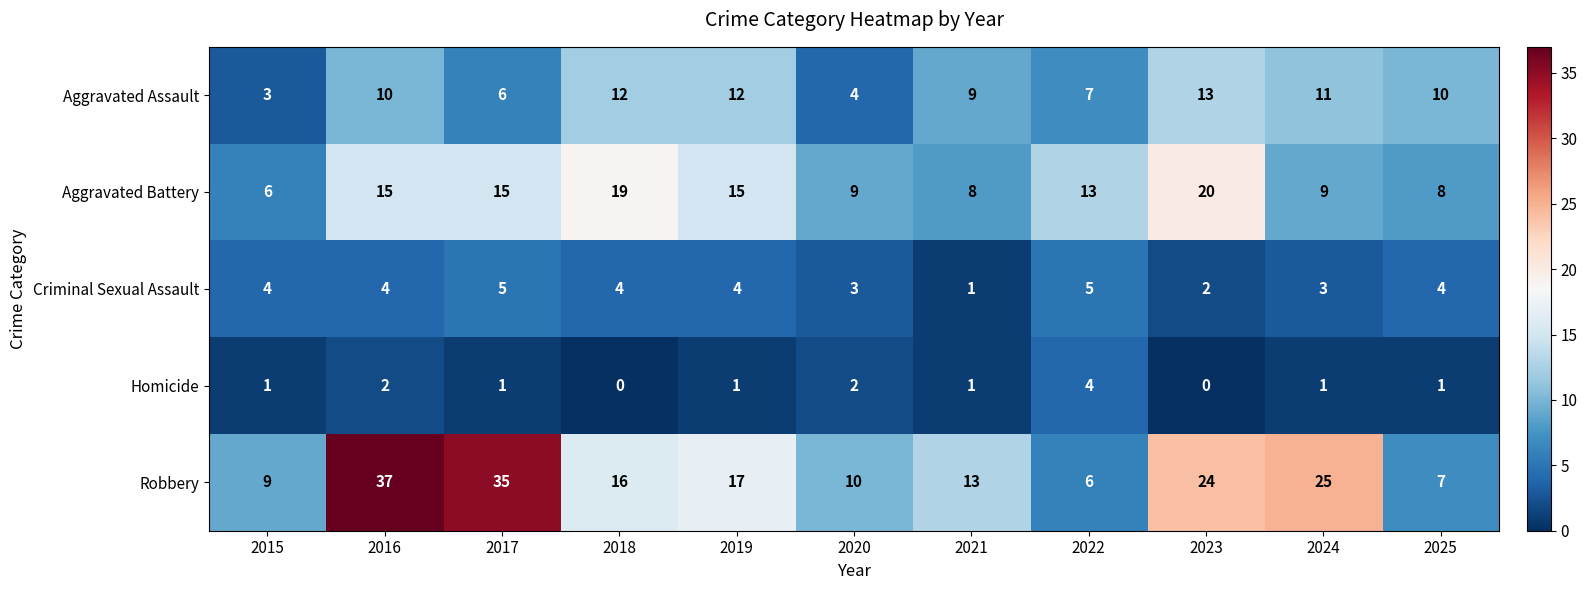

At how many categories does at least one series exceed 4?

11